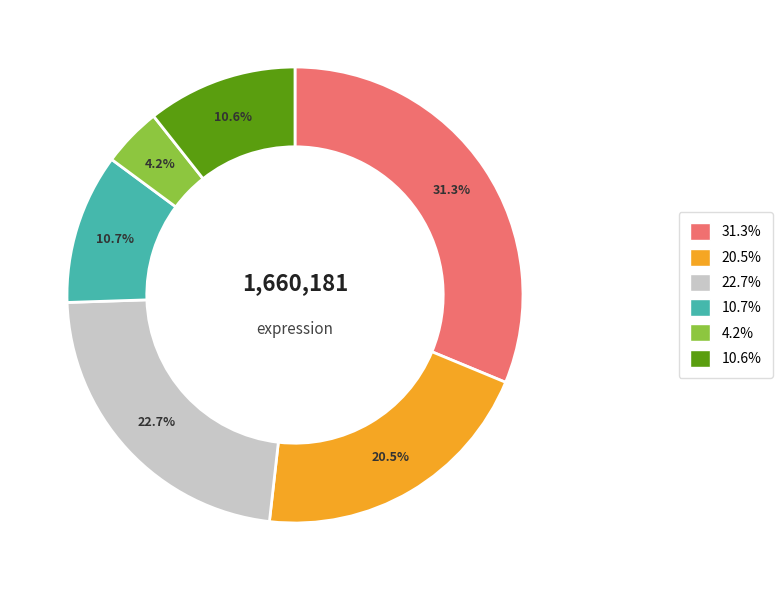

Is there a majority slice in this chart?

No